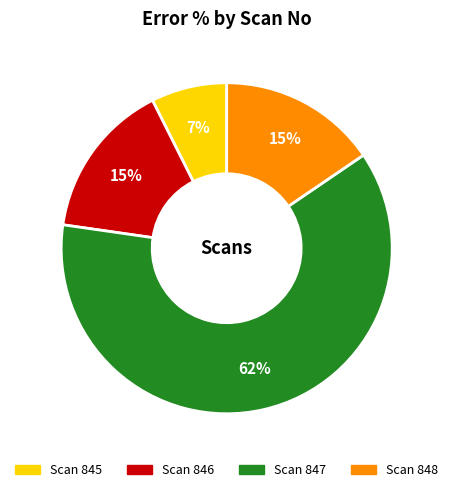

How many segments does this pie chart have?

4